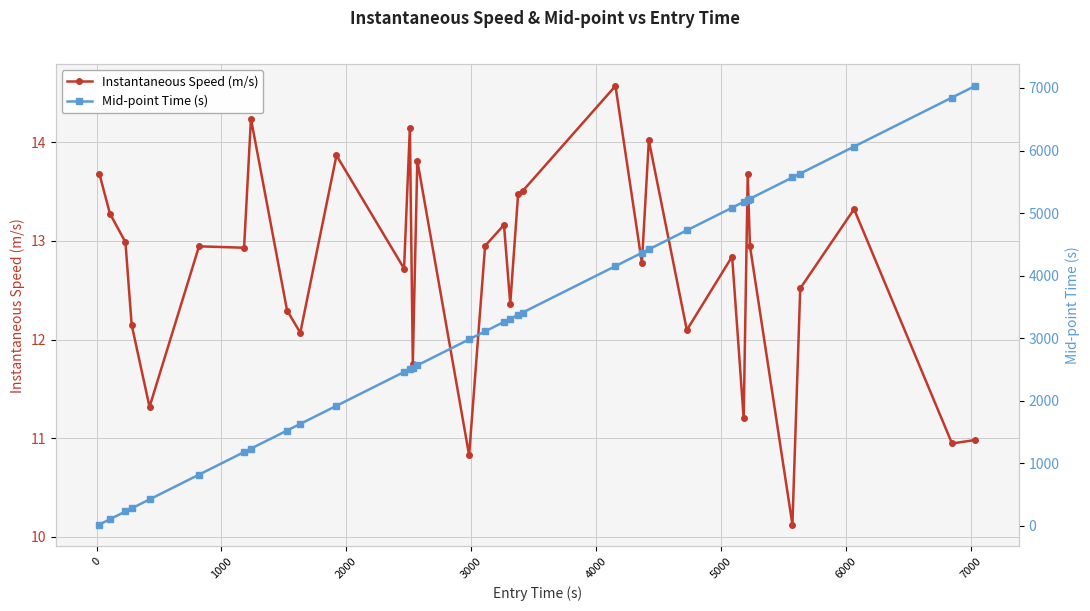

Rank the series by their maximum value, from highest to lowest.

Mid-point Time (s), Instantaneous Speed (m/s)